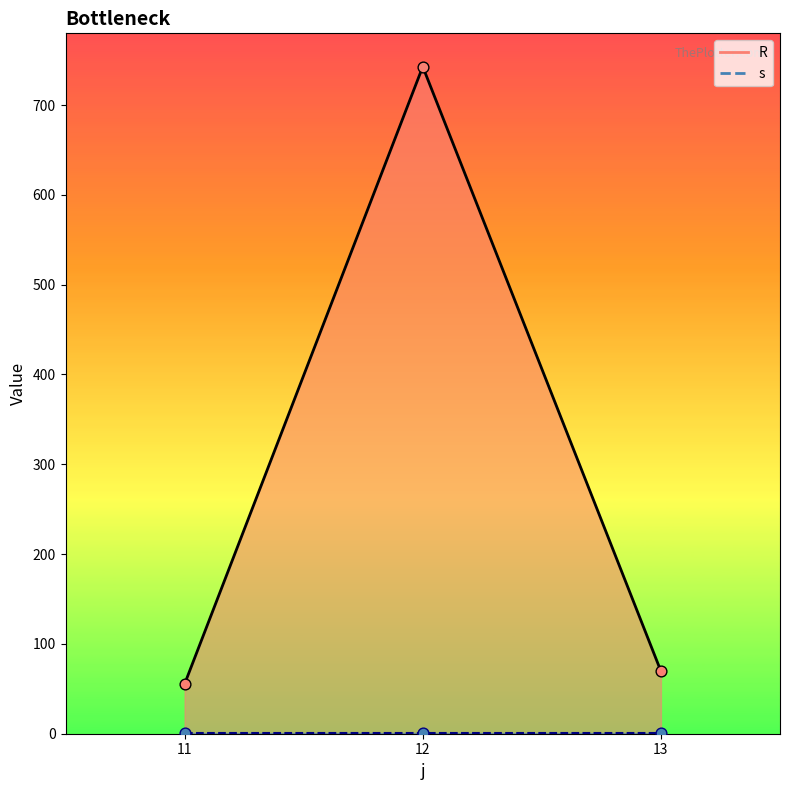

Approximately how many times larger is the value at 11 compared to 12?

0.1